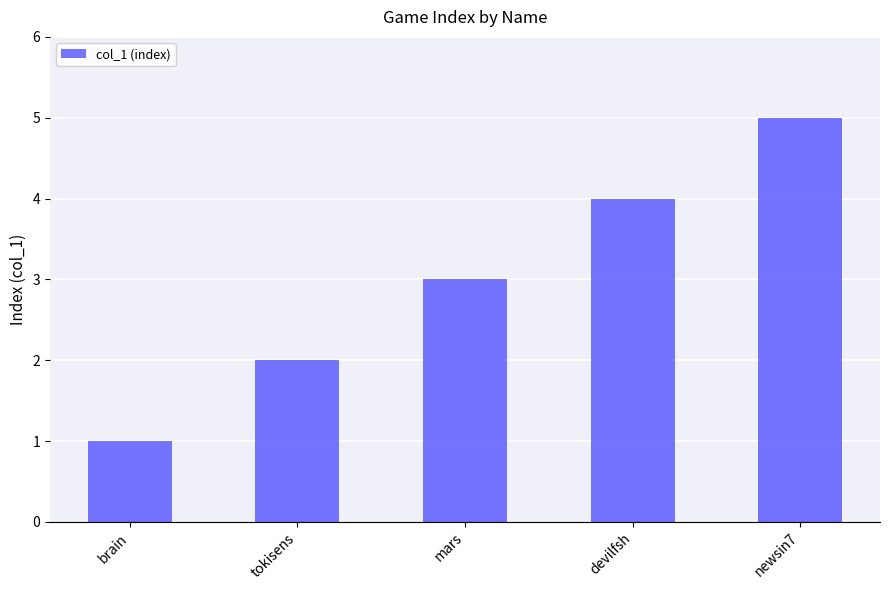

The value at mars is 1. True or false?

False